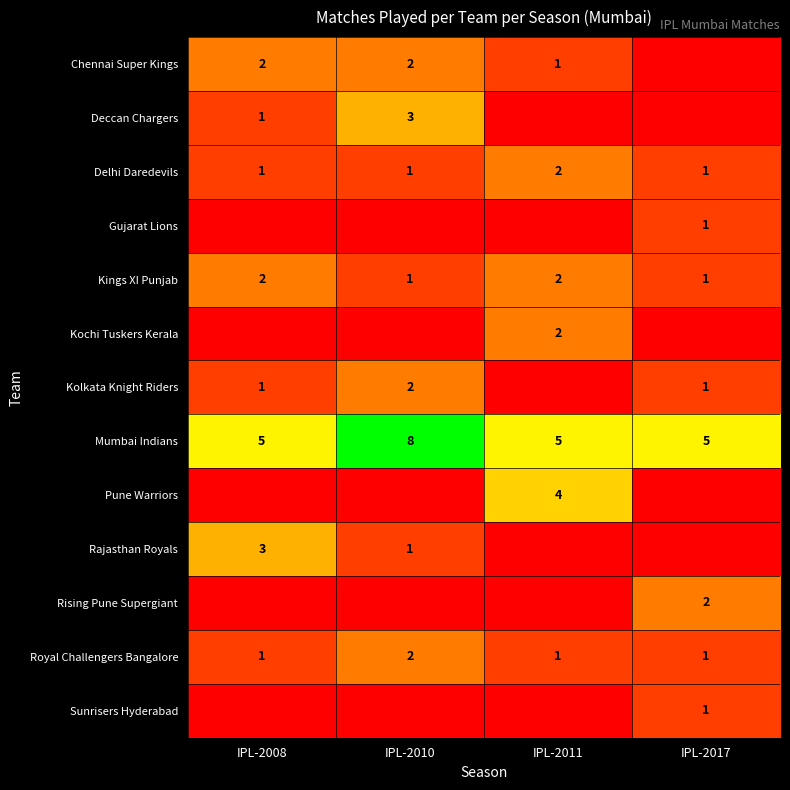

The value of Royal Challengers Bangalore at IPL-2011 is 1. True or false?

True